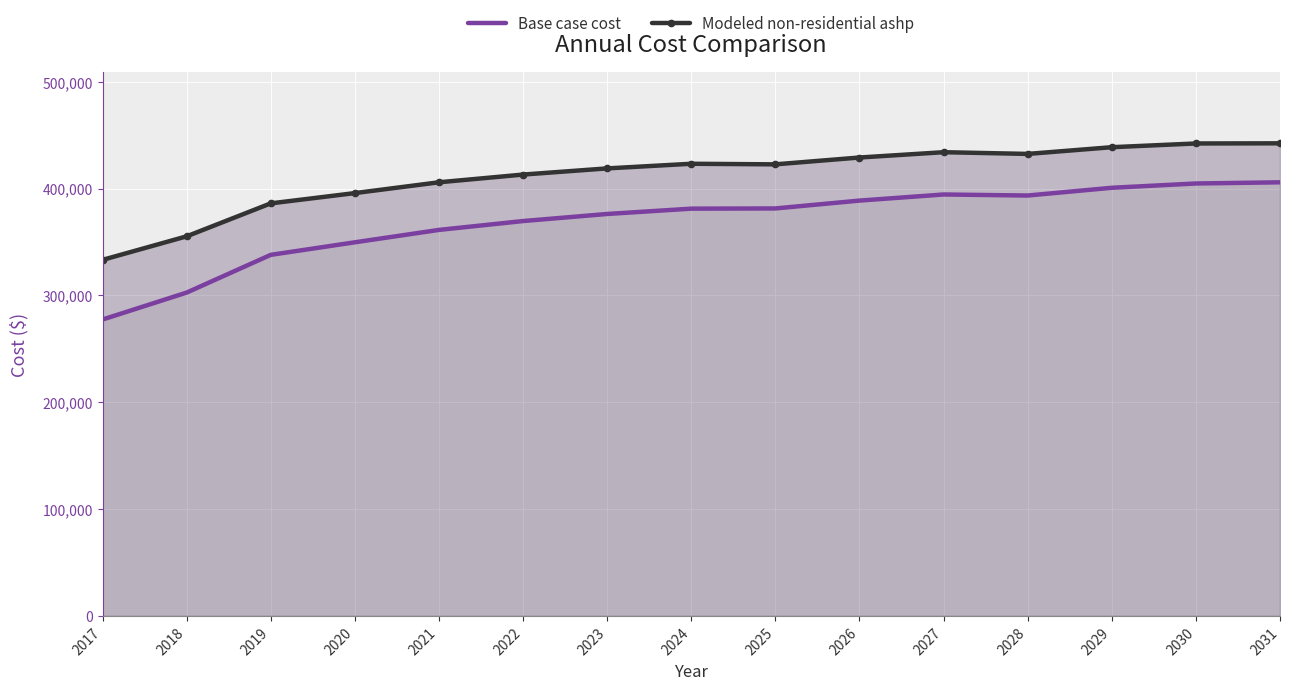

What are all the series names shown in the legend?

Base case cost, Modeled non-residential ashp